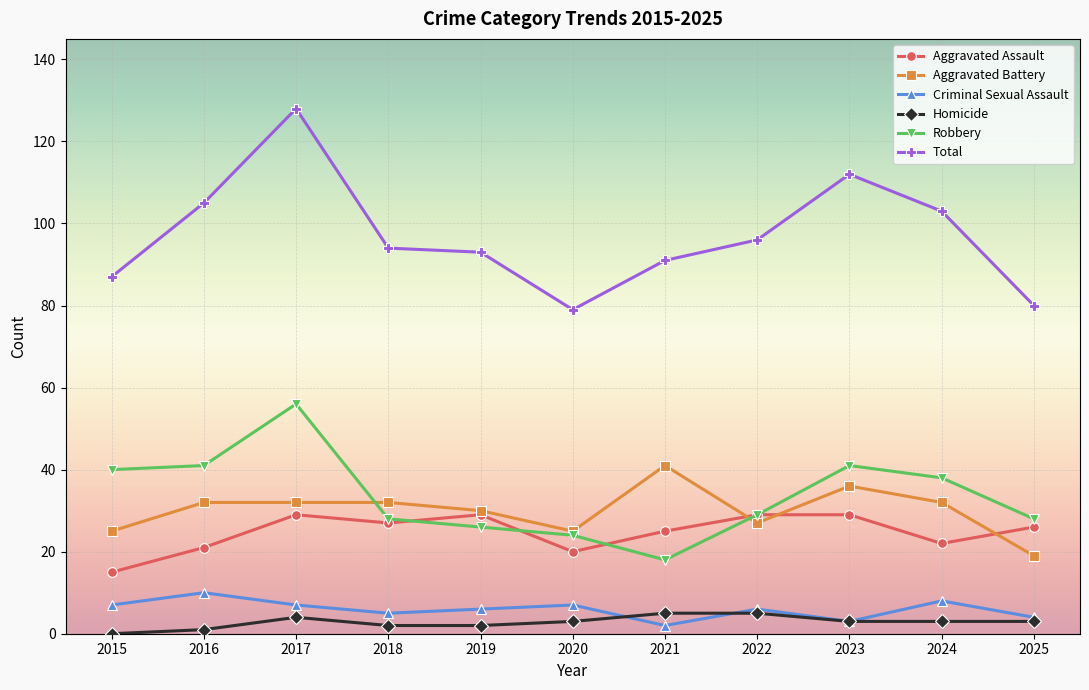

Count the number of categories in the chart.

11